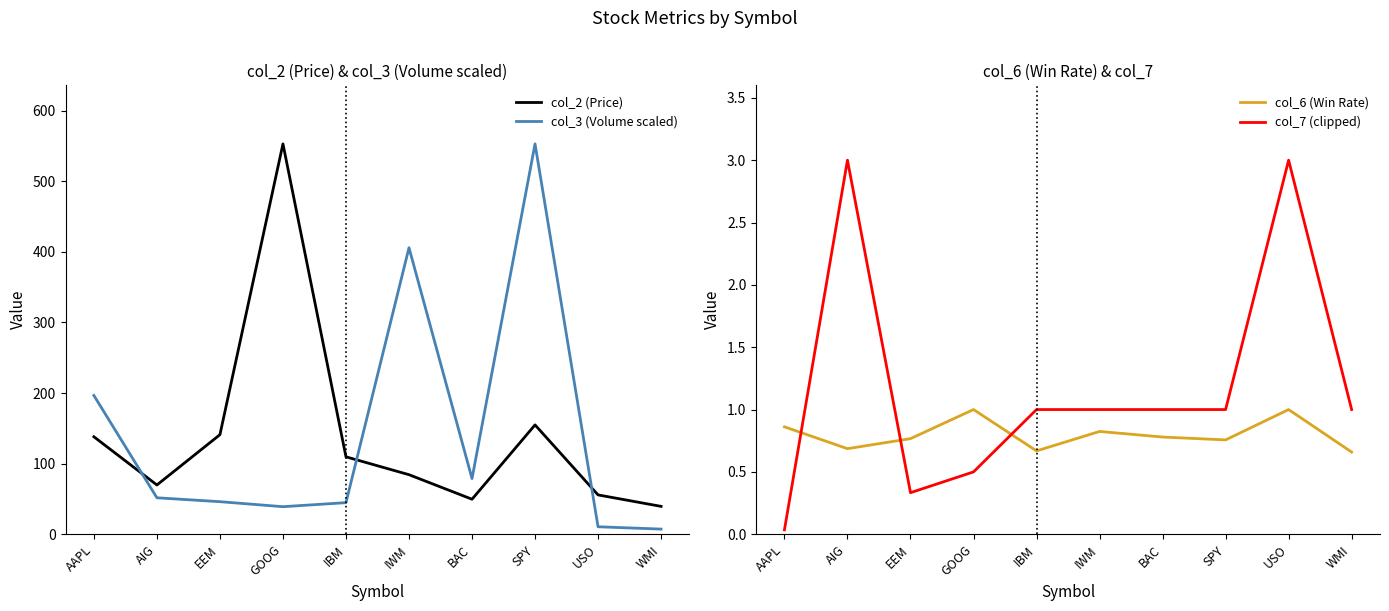

Is the value of col_3 (Volume scaled) at USO greater than the value of col_7 (clipped) at IBM?

Yes